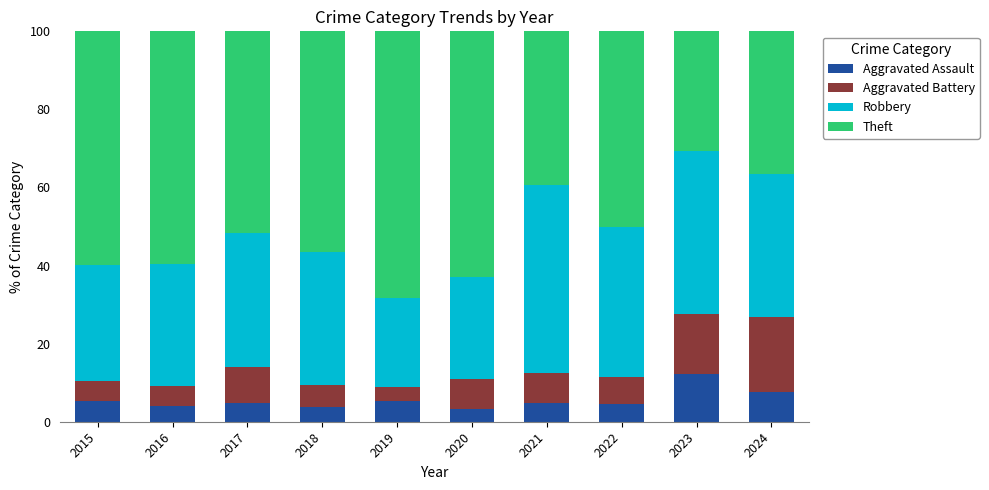

The Aggravated Assault series shows 3.1 at 2024. True or false?

False